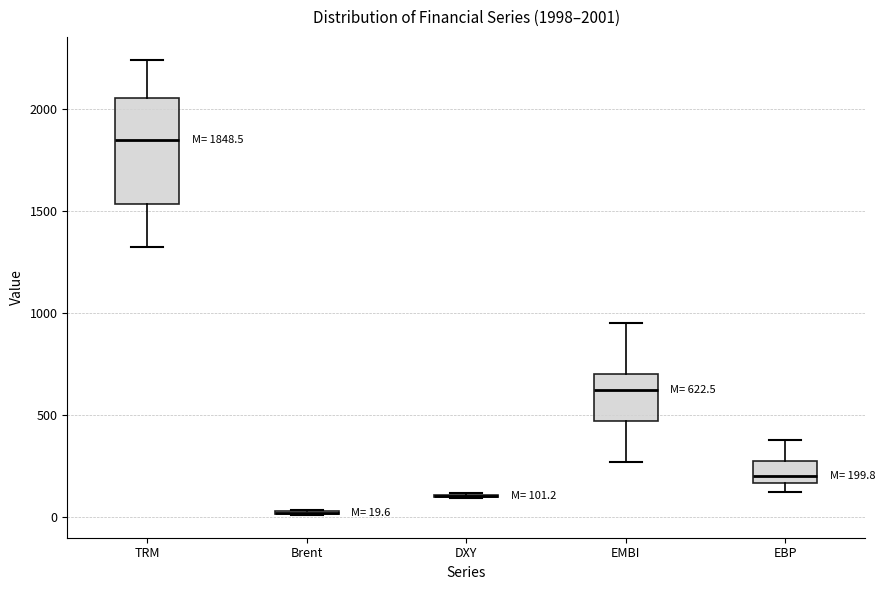

Comparing the boxes themselves (not the whiskers), which one is the tallest?

TRM